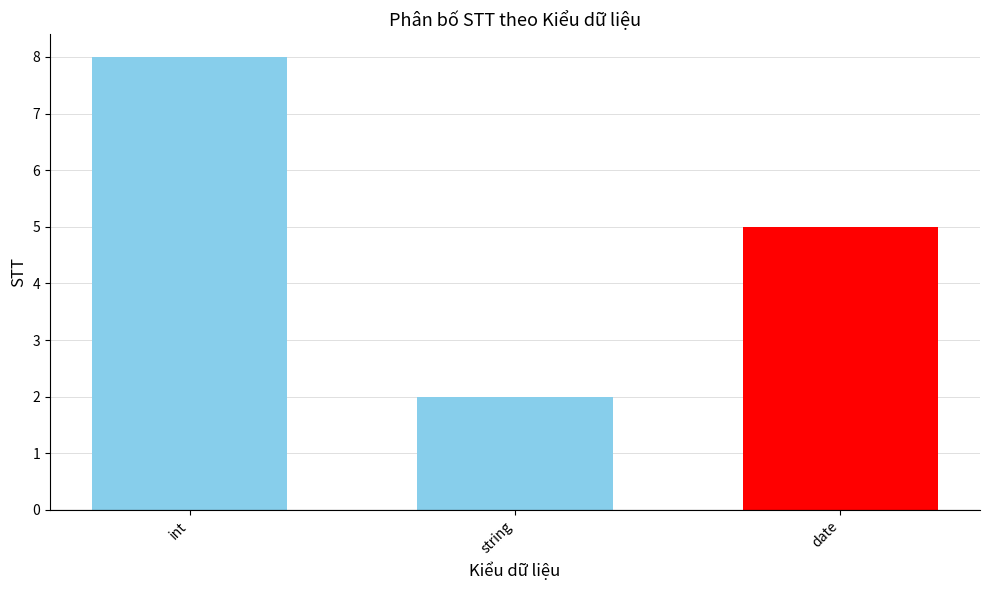

Reading right to left, what are all the values shown in this chart?

5	2	8